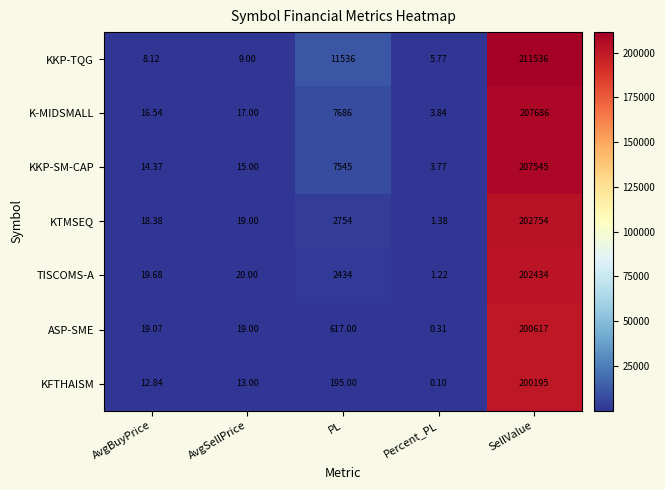

How many categories are shown in the chart?

5